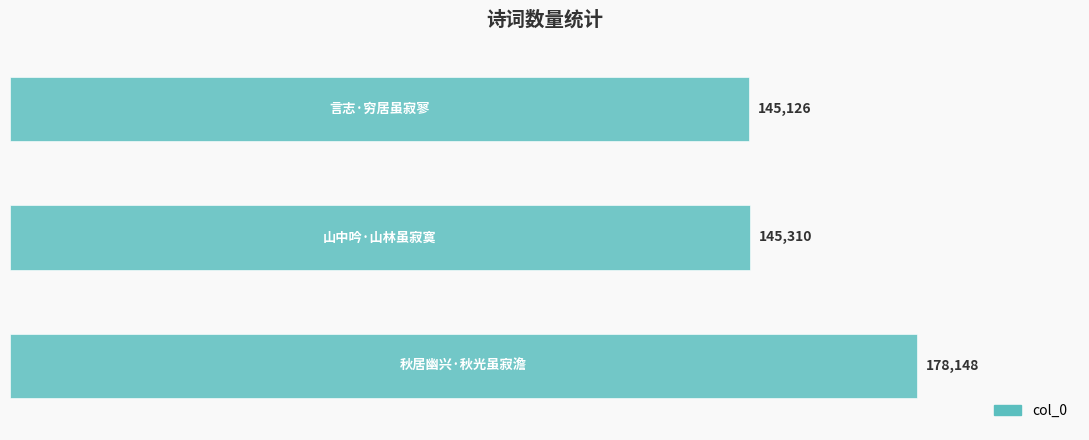

How many data points does each series have?

3